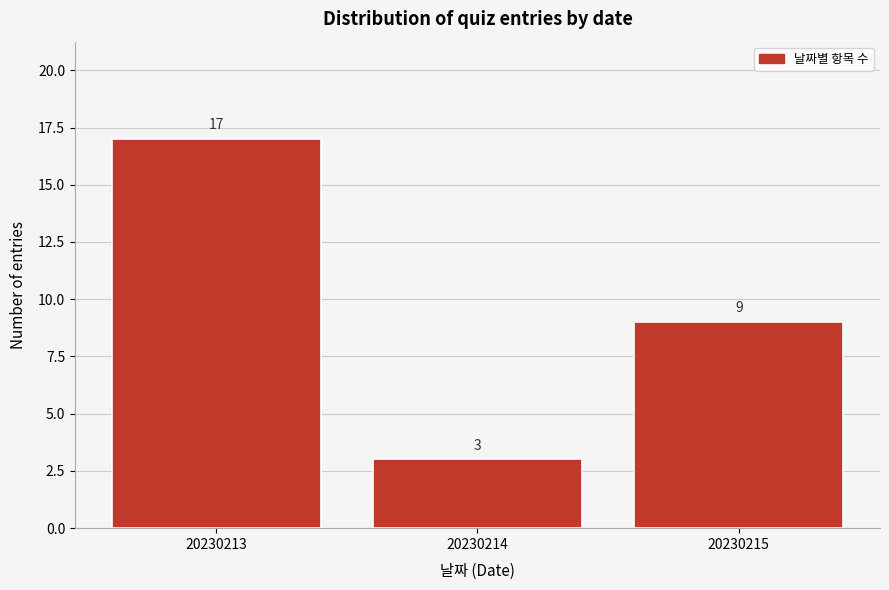

Reading left to right, list all the values displayed in this chart.

20230213=17	20230214=3	20230215=9